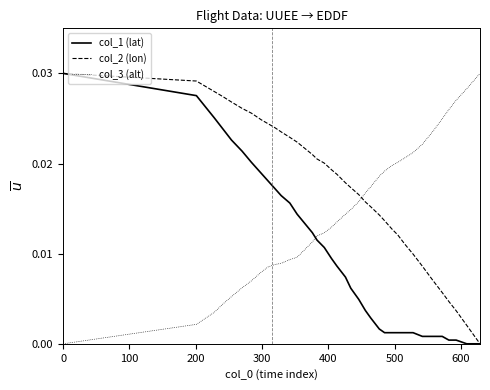

List the series in order of their overall mean, highest first.

col_2 (lon), col_3 (alt), col_1 (lat)